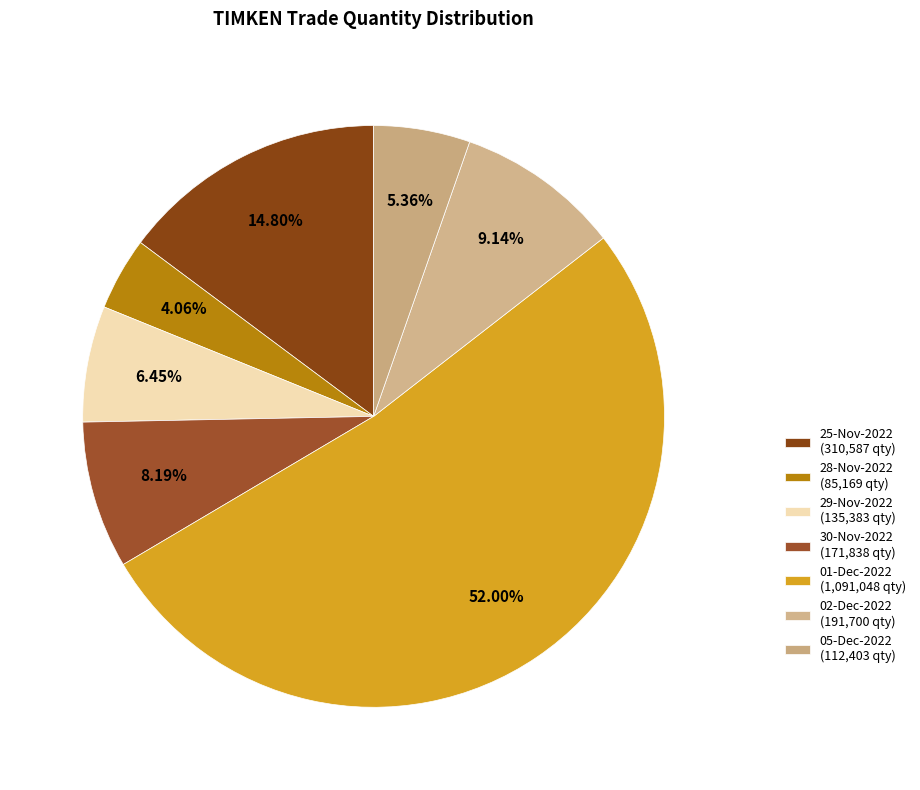

To the nearest percent, what percentage of the pie is 30-Nov-2022?

8%